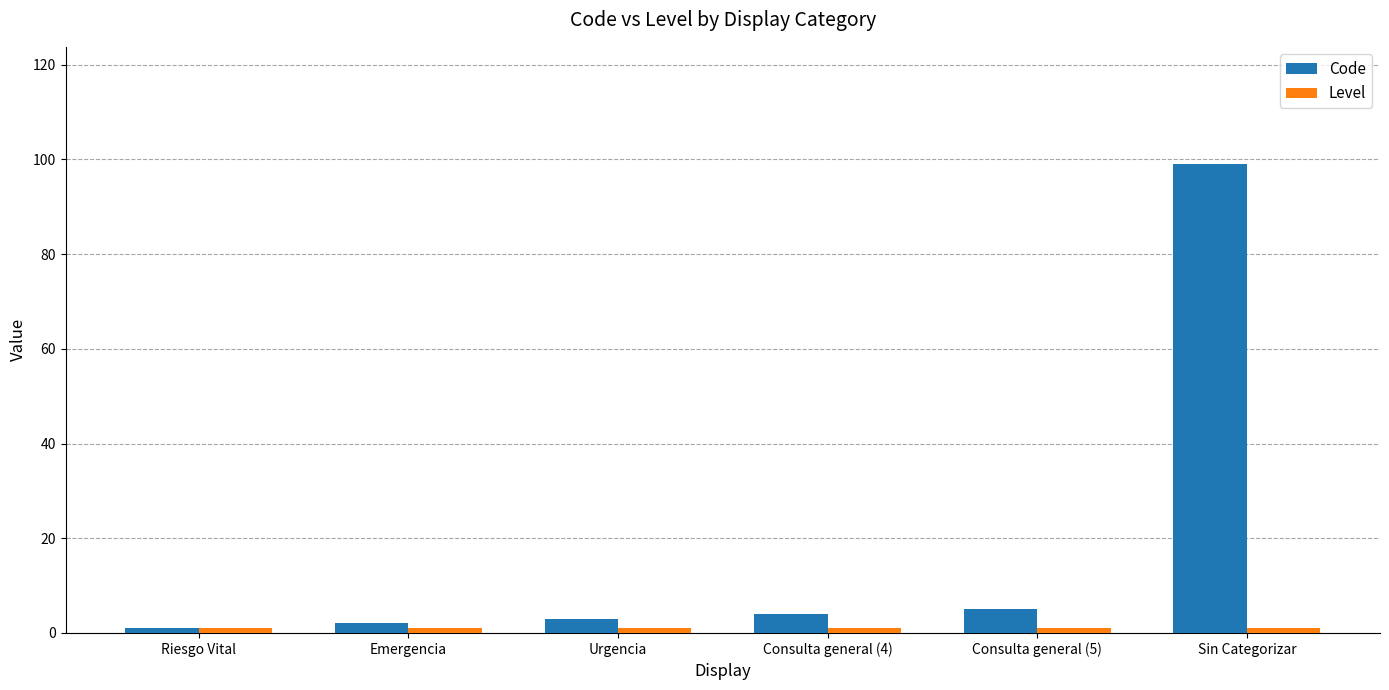

Which series has the largest total across all categories?

Code